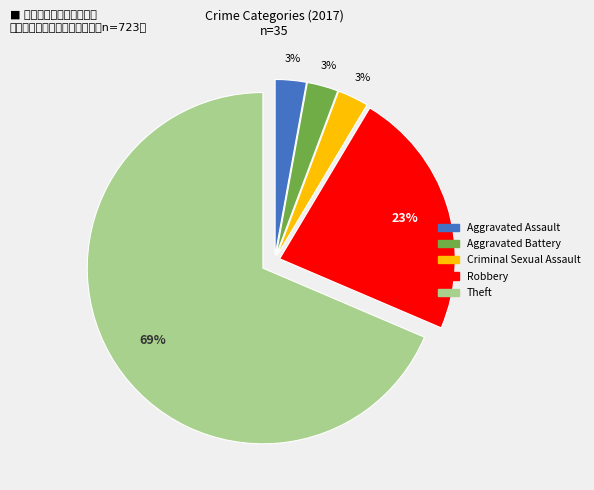

How many slices are in this pie chart?

5